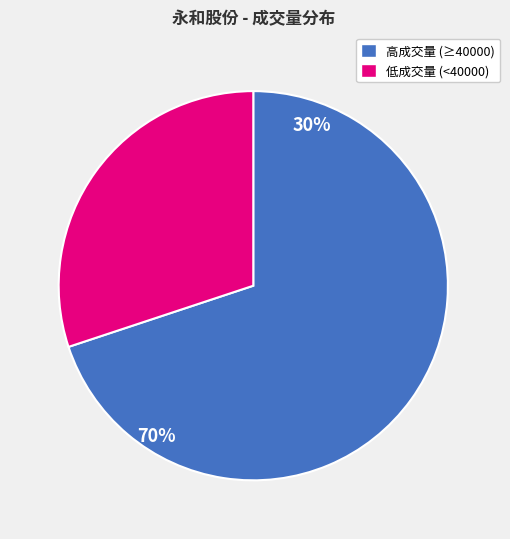

Which slice is the smallest?

低成交量 (<40000)